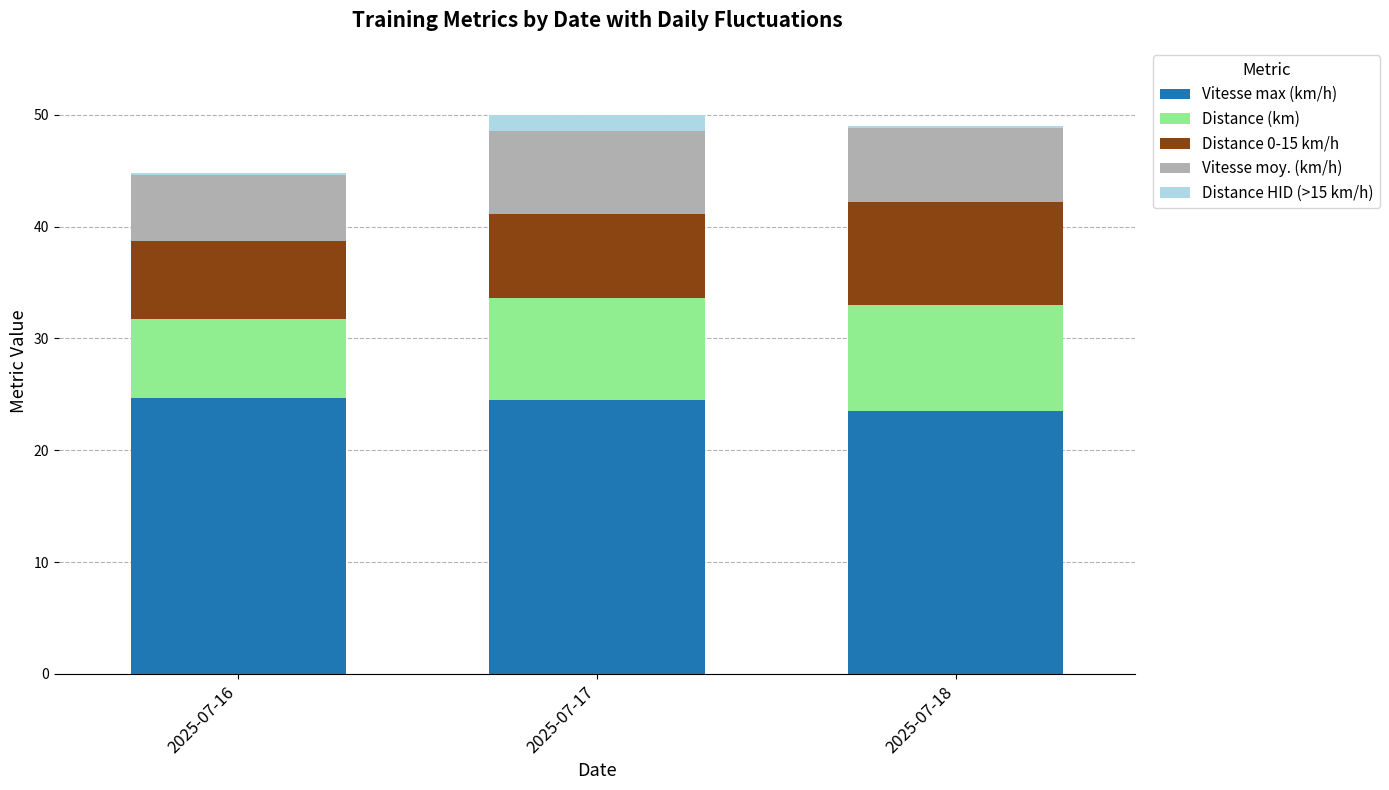

What is the minimum value for Vitesse max (km/h)?

23.6